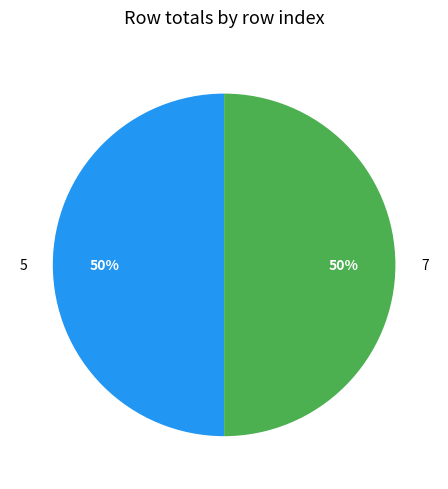

What percentage is the 5 slice, to the nearest percent?

50%